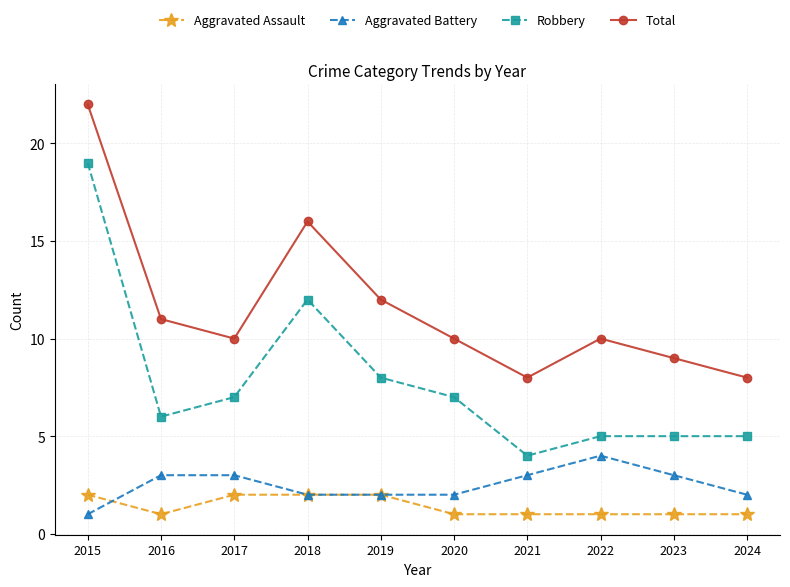

In Robbery, how many points are lower than both neighbors (excluding endpoints)?

2